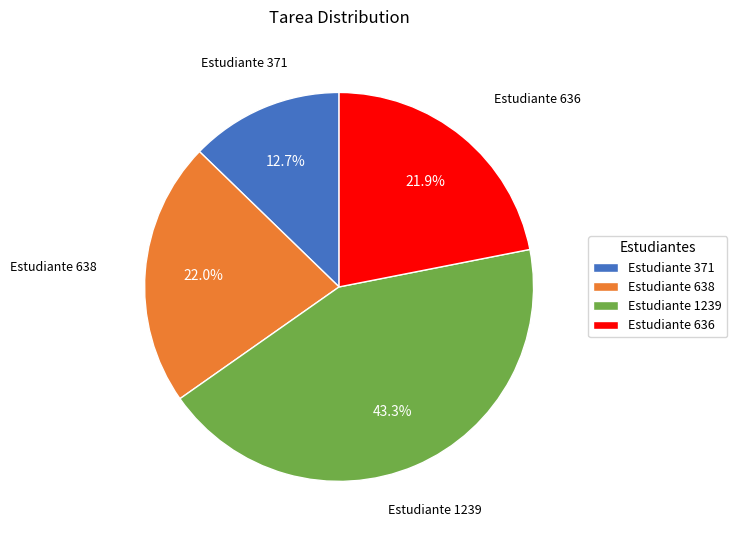

Which has a higher value, Estudiante 638 or Estudiante 371?

Estudiante 638